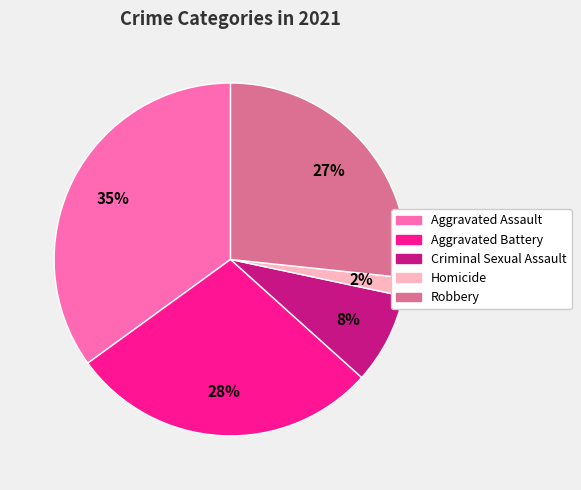

Rank the categories by value from lowest to highest.

Homicide, Criminal Sexual Assault, Robbery, Aggravated Battery, Aggravated Assault